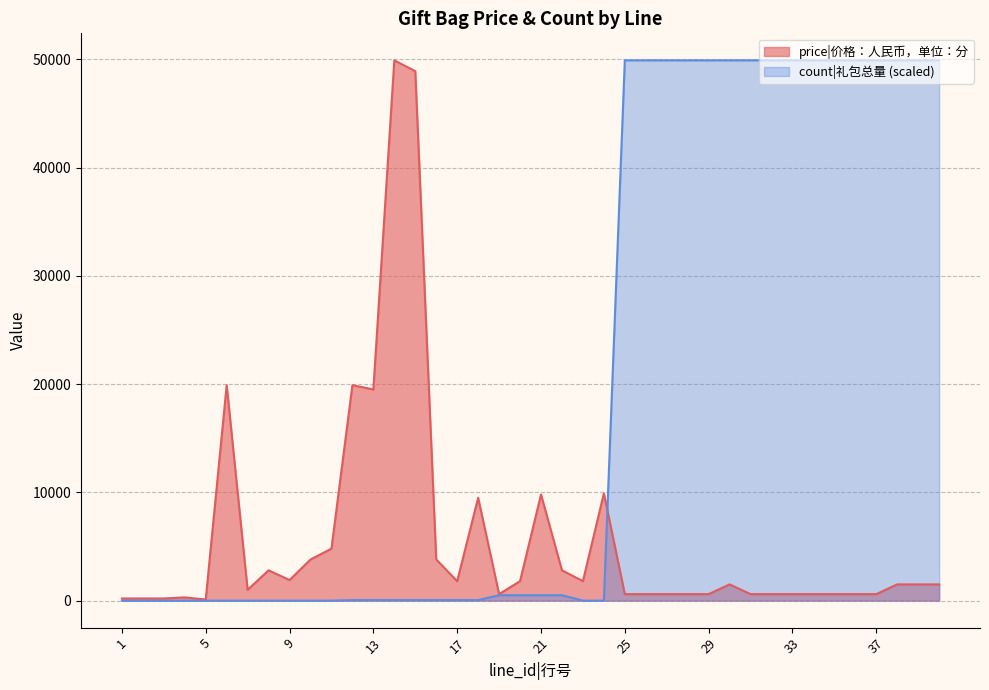

At which label is count closest to 24950?

19